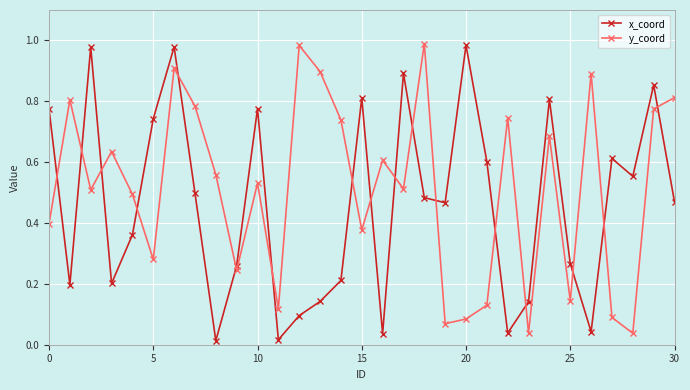

True or false: y_coord has more than 2 interior local peaks.

True